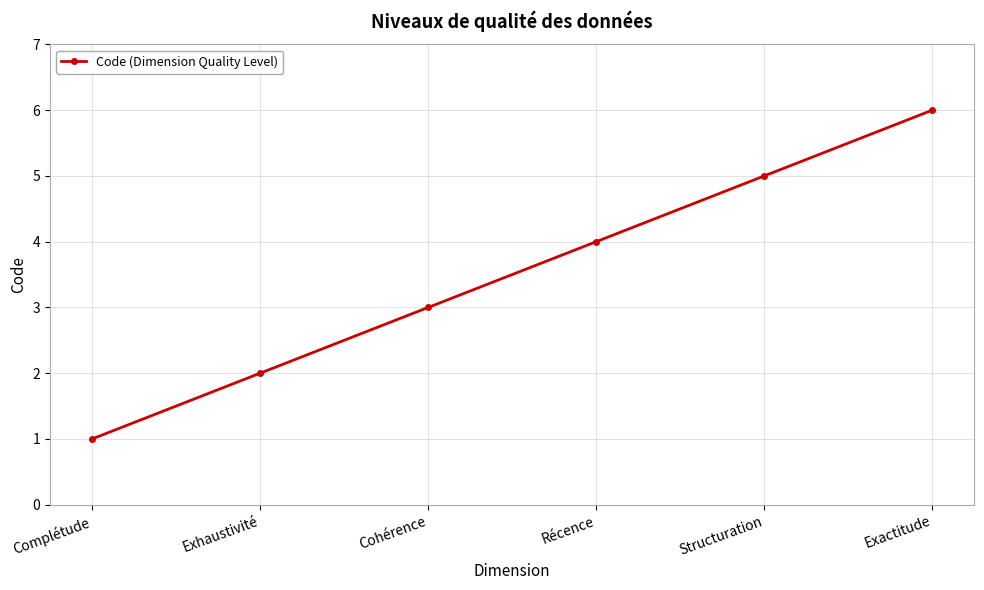

What is the smallest value displayed?

1